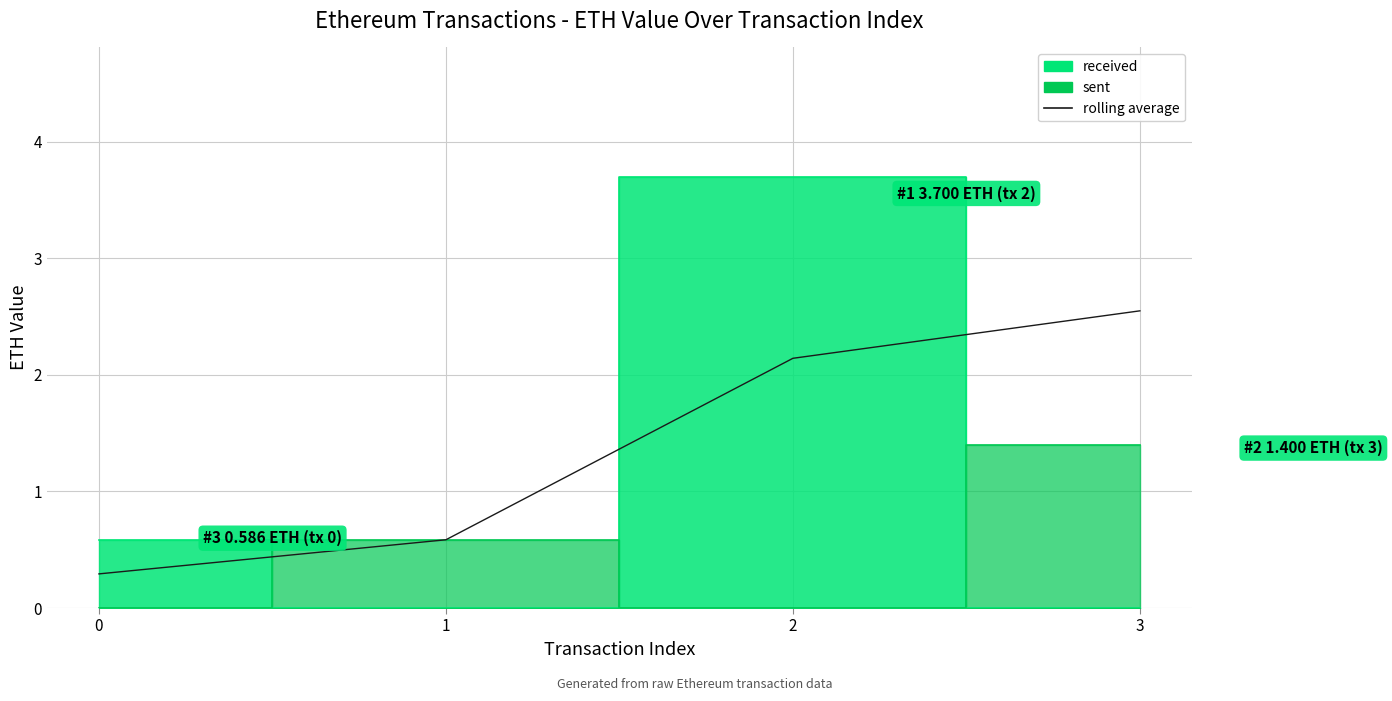

True or false: the data shows 1.0 at 3.

False